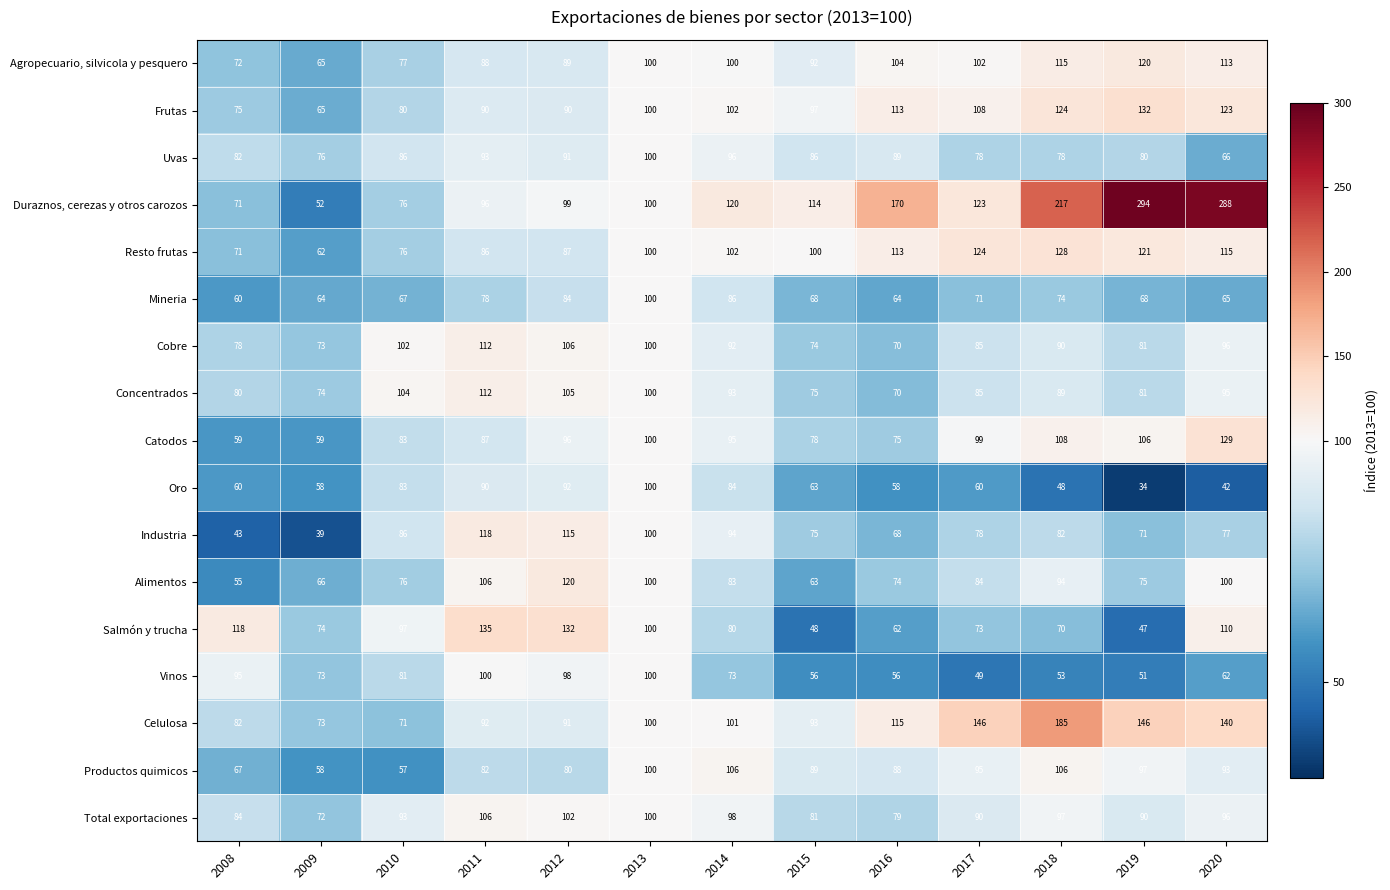

What is the difference between the Catodos values at 2012 and 2009?

37